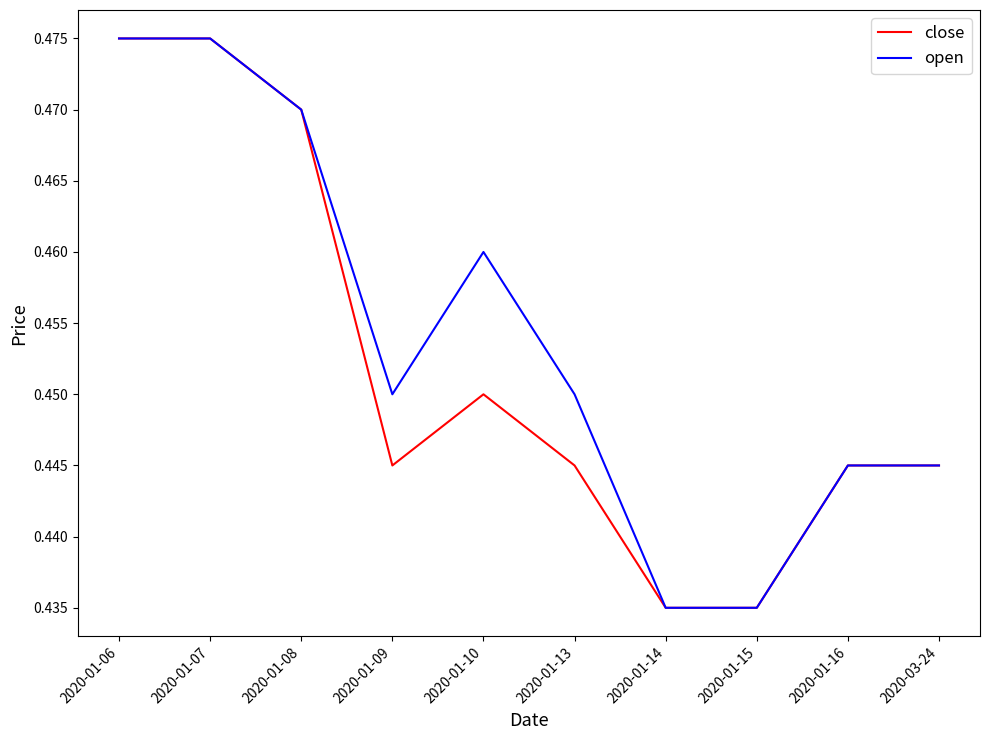

At which category does open reach its first local valley?

2020-01-09